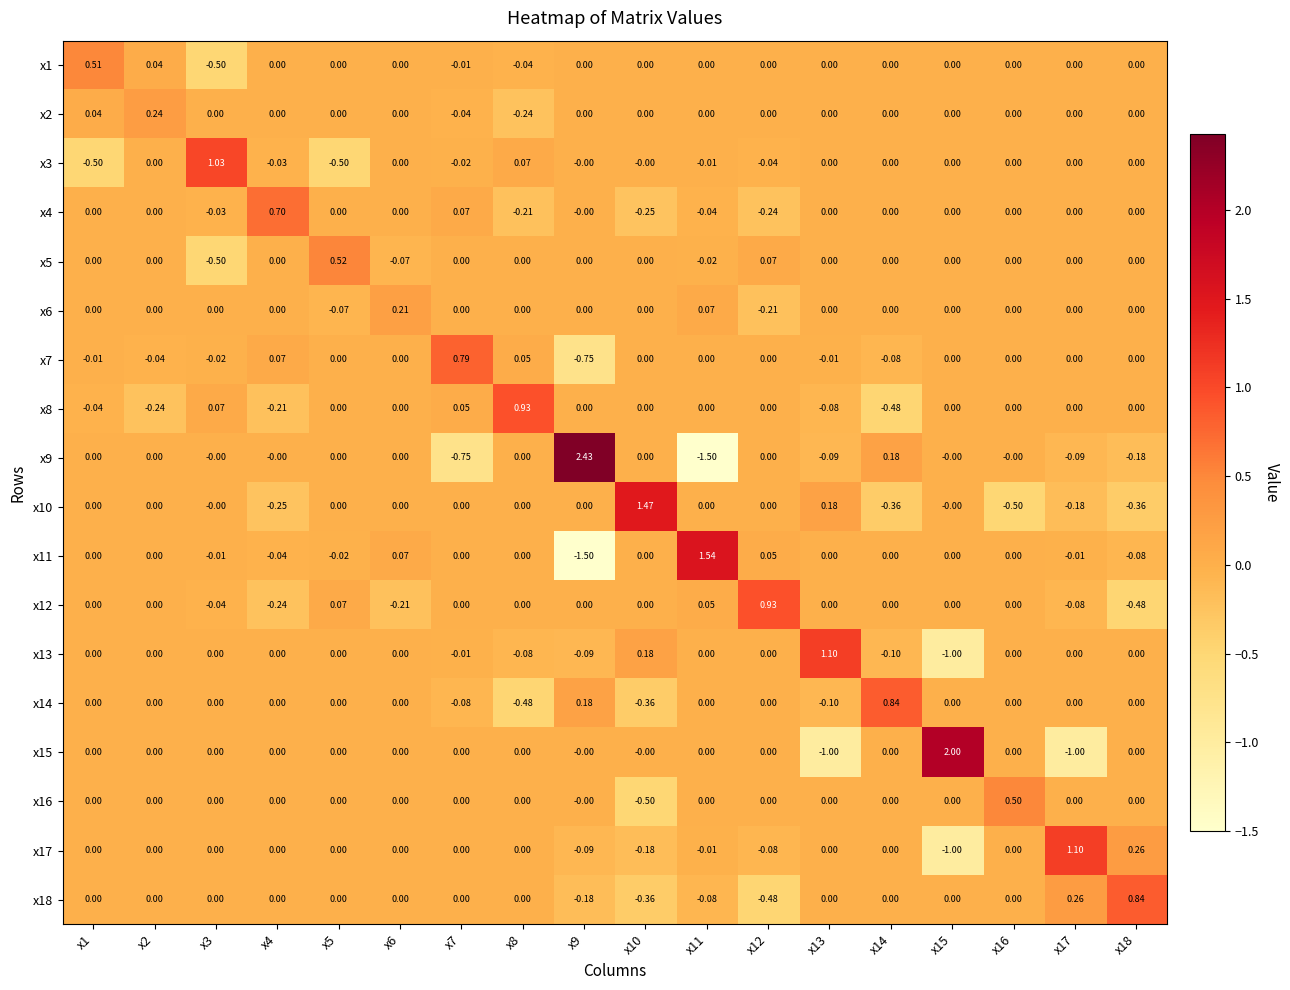

Reading left to right, list all the values displayed in this chart.

x1: x1=0.5	x2=0.0	x3=-0.5	x4=0.0	x5=0.0	x6=0.0	x7=-0.0	x8=-0.0	x9=0.0	x10=0.0	x11=0.0	x12=0.0	x13=0.0	x14=0.0	x15=0.0	x16=0.0	x17=0.0	x18=0.0
x2: x1=0.0	x2=0.2	x3=0.0	x4=0.0	x5=0.0	x6=0.0	x7=-0.0	x8=-0.2	x9=0.0	x10=0.0	x11=0.0	x12=0.0	x13=0.0	x14=0.0	x15=0.0	x16=0.0	x17=0.0	x18=0.0
x3: x1=-0.5	x2=0.0	x3=1.0	x4=-0.0	x5=-0.5	x6=0.0	x7=-0.0	x8=0.1	x9=-0.0	x10=-0.0	x11=-0.0	x12=-0.0	x13=0.0	x14=0.0	x15=0.0	x16=0.0	x17=0.0	x18=0.0
x4: x1=0.0	x2=0.0	x3=-0.0	x4=0.7	x5=0.0	x6=0.0	x7=0.1	x8=-0.2	x9=-0.0	x10=-0.2	x11=-0.0	x12=-0.2	x13=0.0	x14=0.0	x15=0.0	x16=0.0	x17=0.0	x18=0.0
x5: x1=0.0	x2=0.0	x3=-0.5	x4=0.0	x5=0.5	x6=-0.1	x7=0.0	x8=0.0	x9=0.0	x10=0.0	x11=-0.0	x12=0.1	x13=0.0	x14=0.0	x15=0.0	x16=0.0	x17=0.0	x18=0.0
x6: x1=0.0	x2=0.0	x3=0.0	x4=0.0	x5=-0.1	x6=0.2	x7=0.0	x8=0.0	x9=0.0	x10=0.0	x11=0.1	x12=-0.2	x13=0.0	x14=0.0	x15=0.0	x16=0.0	x17=0.0	x18=0.0
x7: x1=-0.0	x2=-0.0	x3=-0.0	x4=0.1	x5=0.0	x6=0.0	x7=0.8	x8=0.1	x9=-0.8	x10=0.0	x11=0.0	x12=0.0	x13=-0.0	x14=-0.1	x15=0.0	x16=0.0	x17=0.0	x18=0.0
x8: x1=-0.0	x2=-0.2	x3=0.1	x4=-0.2	x5=0.0	x6=0.0	x7=0.1	x8=0.9	x9=0.0	x10=0.0	x11=0.0	x12=0.0	x13=-0.1	x14=-0.5	x15=0.0	x16=0.0	x17=0.0	x18=0.0
x9: x1=0.0	x2=0.0	x3=-0.0	x4=-0.0	x5=0.0	x6=0.0	x7=-0.8	x8=0.0	x9=2.4	x10=0.0	x11=-1.5	x12=0.0	x13=-0.1	x14=0.2	x15=-0.0	x16=-0.0	x17=-0.1	x18=-0.2
x10: x1=0.0	x2=0.0	x3=-0.0	x4=-0.2	x5=0.0	x6=0.0	x7=0.0	x8=0.0	x9=0.0	x10=1.5	x11=0.0	x12=0.0	x13=0.2	x14=-0.4	x15=-0.0	x16=-0.5	x17=-0.2	x18=-0.4
x11: x1=0.0	x2=0.0	x3=-0.0	x4=-0.0	x5=-0.0	x6=0.1	x7=0.0	x8=0.0	x9=-1.5	x10=0.0	x11=1.5	x12=0.1	x13=0.0	x14=0.0	x15=0.0	x16=0.0	x17=-0.0	x18=-0.1
x12: x1=0.0	x2=0.0	x3=-0.0	x4=-0.2	x5=0.1	x6=-0.2	x7=0.0	x8=0.0	x9=0.0	x10=0.0	x11=0.1	x12=0.9	x13=0.0	x14=0.0	x15=0.0	x16=0.0	x17=-0.1	x18=-0.5
x13: x1=0.0	x2=0.0	x3=0.0	x4=0.0	x5=0.0	x6=0.0	x7=-0.0	x8=-0.1	x9=-0.1	x10=0.2	x11=0.0	x12=0.0	x13=1.1	x14=-0.1	x15=-1.0	x16=0.0	x17=0.0	x18=0.0
x14: x1=0.0	x2=0.0	x3=0.0	x4=0.0	x5=0.0	x6=0.0	x7=-0.1	x8=-0.5	x9=0.2	x10=-0.4	x11=0.0	x12=0.0	x13=-0.1	x14=0.8	x15=0.0	x16=0.0	x17=0.0	x18=0.0
x15: x1=0.0	x2=0.0	x3=0.0	x4=0.0	x5=0.0	x6=0.0	x7=0.0	x8=0.0	x9=-0.0	x10=-0.0	x11=0.0	x12=0.0	x13=-1.0	x14=0.0	x15=2.0	x16=0.0	x17=-1.0	x18=0.0
x16: x1=0.0	x2=0.0	x3=0.0	x4=0.0	x5=0.0	x6=0.0	x7=0.0	x8=0.0	x9=-0.0	x10=-0.5	x11=0.0	x12=0.0	x13=0.0	x14=0.0	x15=0.0	x16=0.5	x17=0.0	x18=0.0
x17: x1=0.0	x2=0.0	x3=0.0	x4=0.0	x5=0.0	x6=0.0	x7=0.0	x8=0.0	x9=-0.1	x10=-0.2	x11=-0.0	x12=-0.1	x13=0.0	x14=0.0	x15=-1.0	x16=0.0	x17=1.1	x18=0.3
x18: x1=0.0	x2=0.0	x3=0.0	x4=0.0	x5=0.0	x6=0.0	x7=0.0	x8=0.0	x9=-0.2	x10=-0.4	x11=-0.1	x12=-0.5	x13=0.0	x14=0.0	x15=0.0	x16=0.0	x17=0.3	x18=0.8